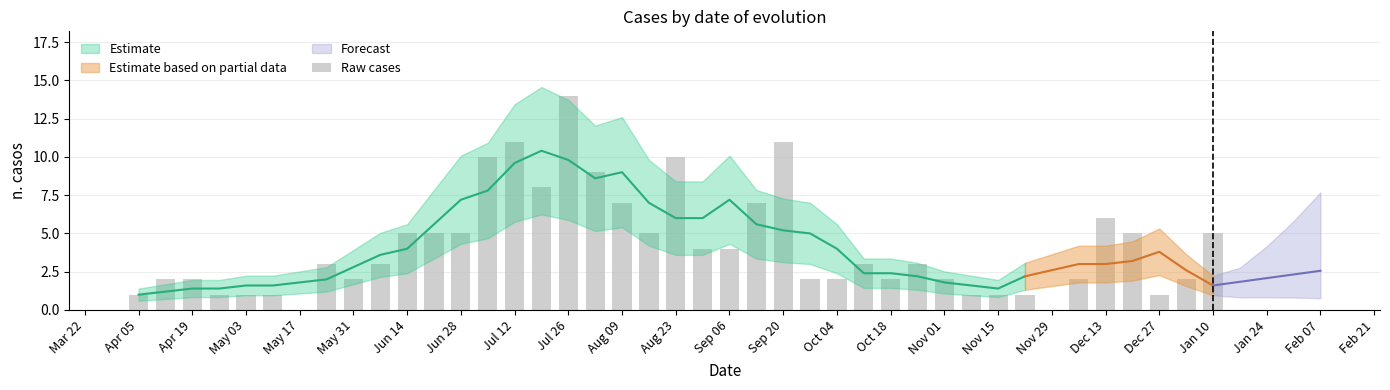

What position from the right is Jul 12?

31